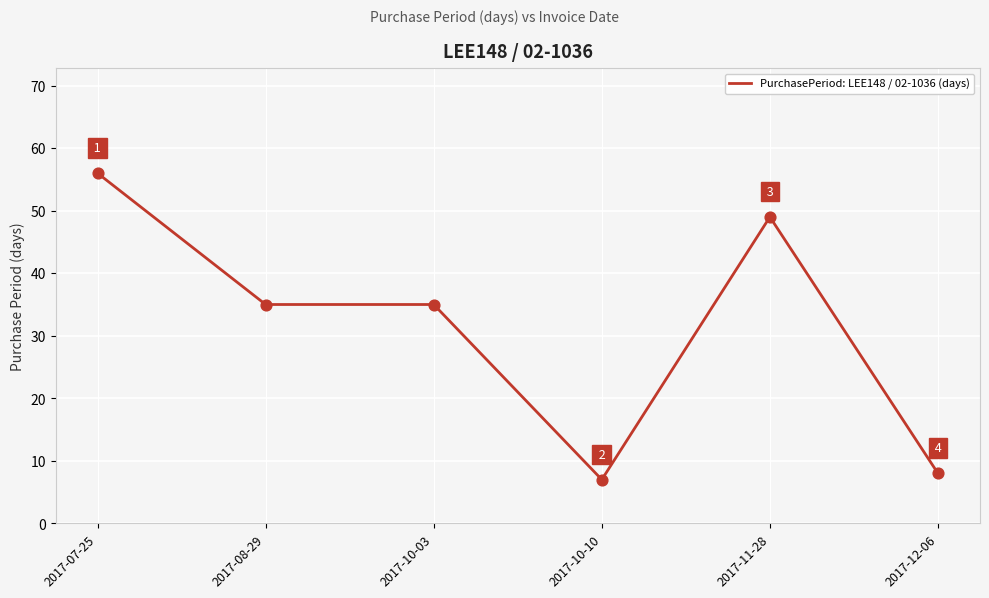

What is the ratio of the value at 2017-11-28 to the value at 2017-10-10?

7.0